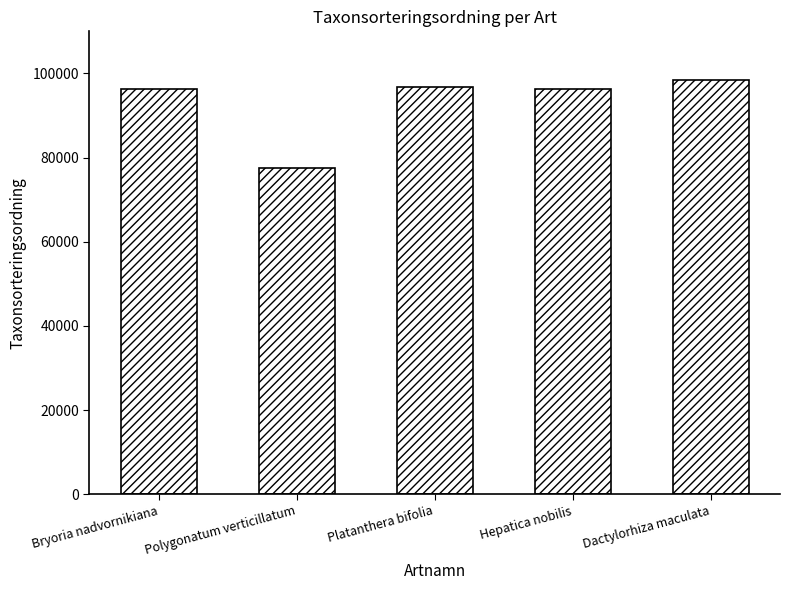

Is it true that the value at Dactylorhiza maculata is 23893?

False